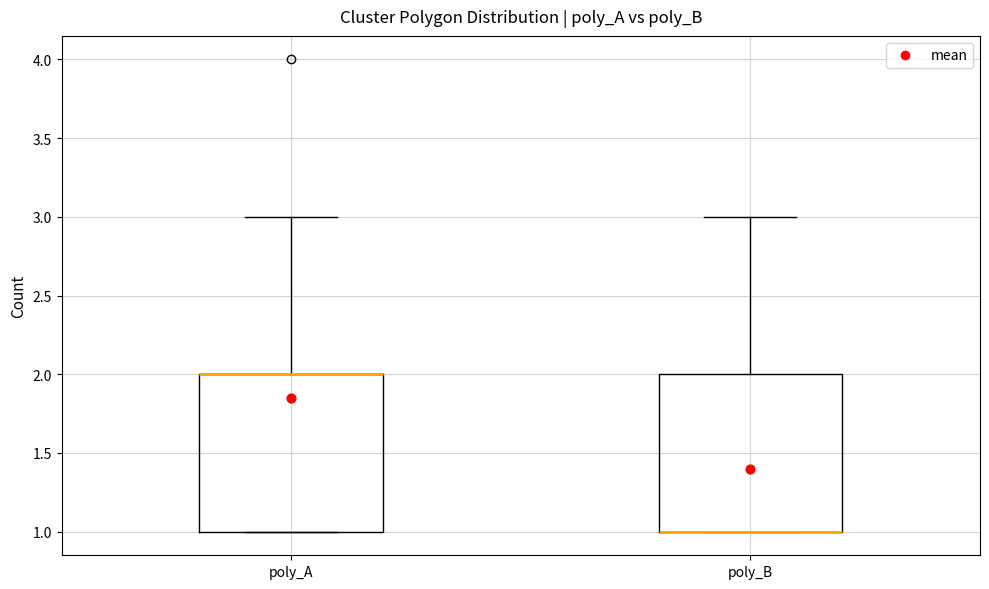

Reading left to right, read every box against the y-axis: the position of its median line, the range the box covers, and the ends of its whiskers. The values are not printed on the chart, so give them approximately, as read against the axis.

poly_A: median 2 (drawn on the box's upper edge), box 1 to 2, whiskers 1 to 3
poly_B: median 1 (drawn on the box's lower edge), box 1 to 2, whiskers 1 to 3